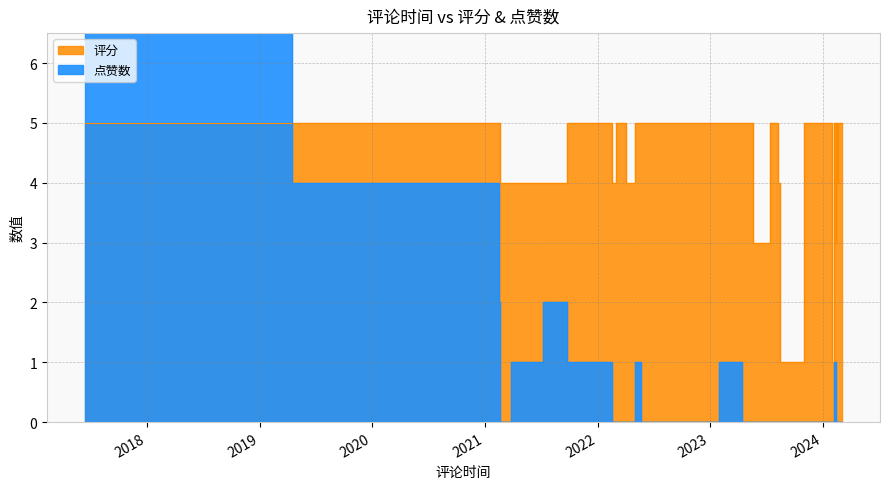

The 点赞数 series shows -9 at 2023-12-05. True or false?

False